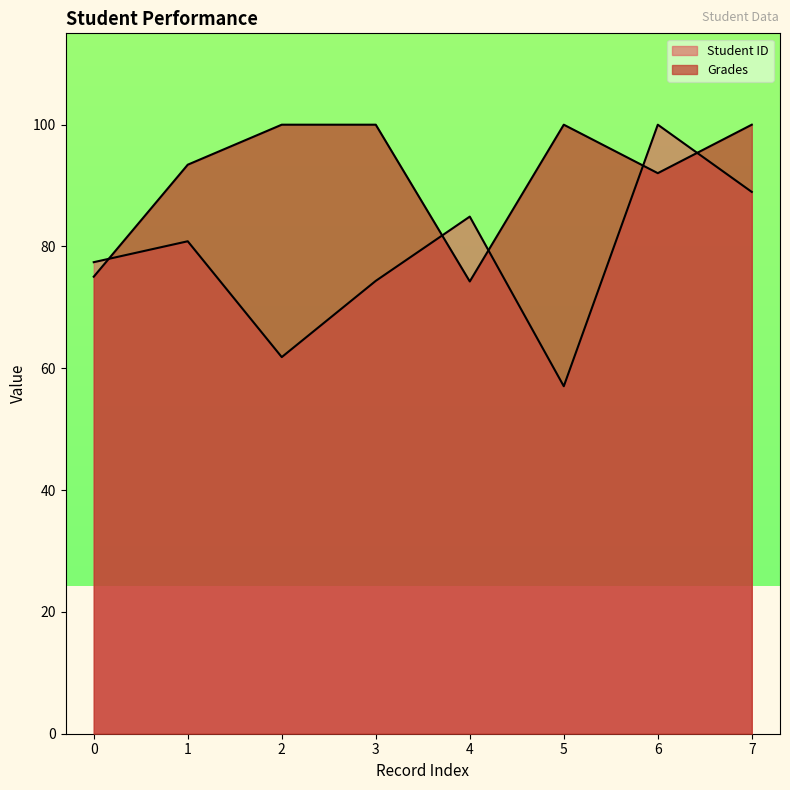

Count the number of data series in this chart.

2